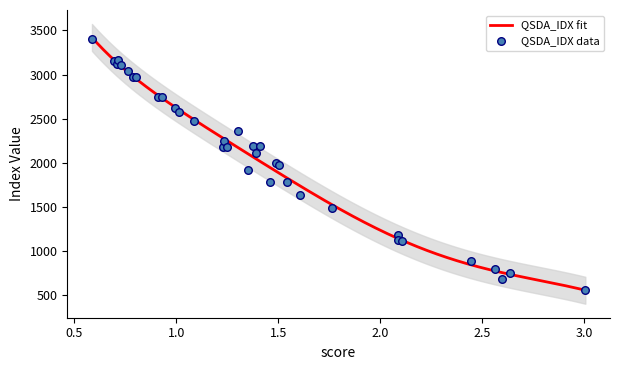

What is the maximum value for QSDA_IDX fit?

3419.8